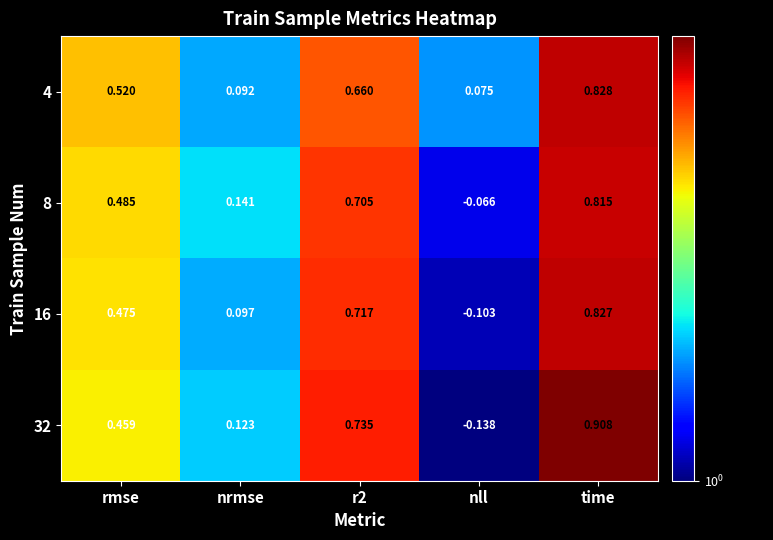

Which category has the lowest value across all series?

nll